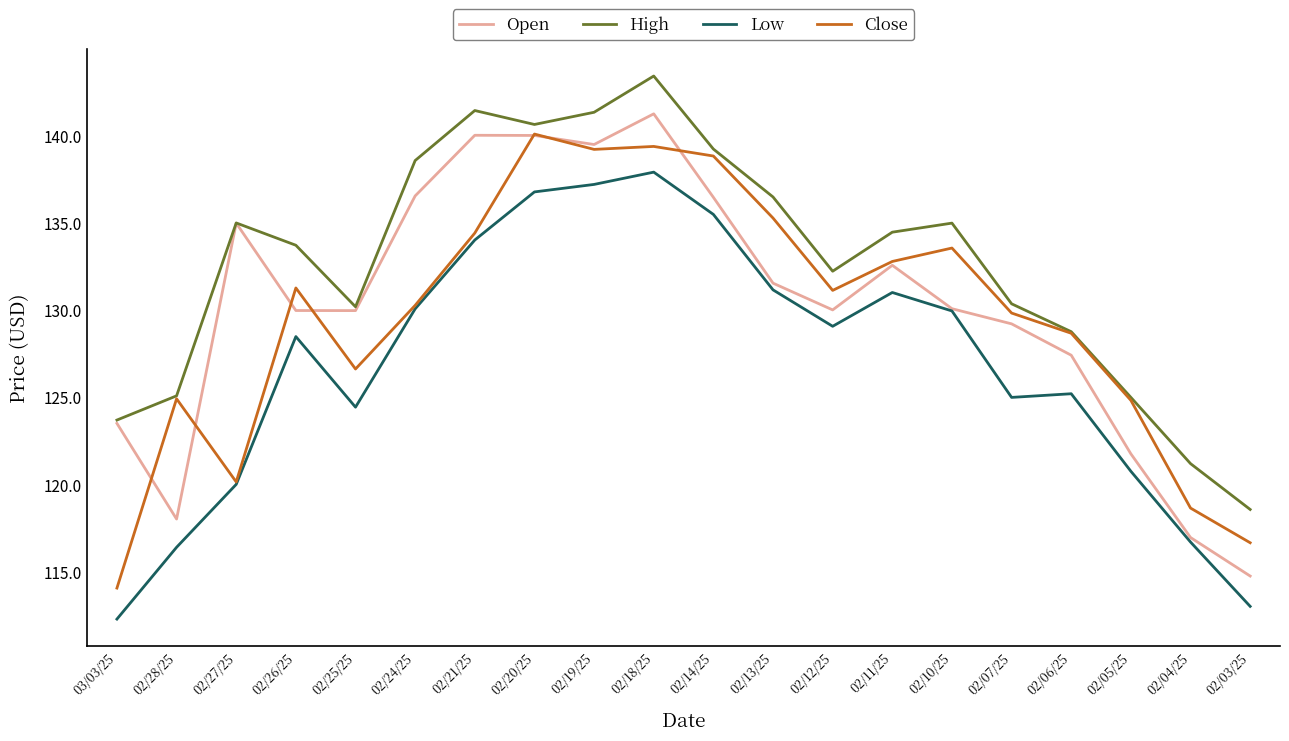

What is the difference between the highest and lowest values at 03/03/25?

11.4